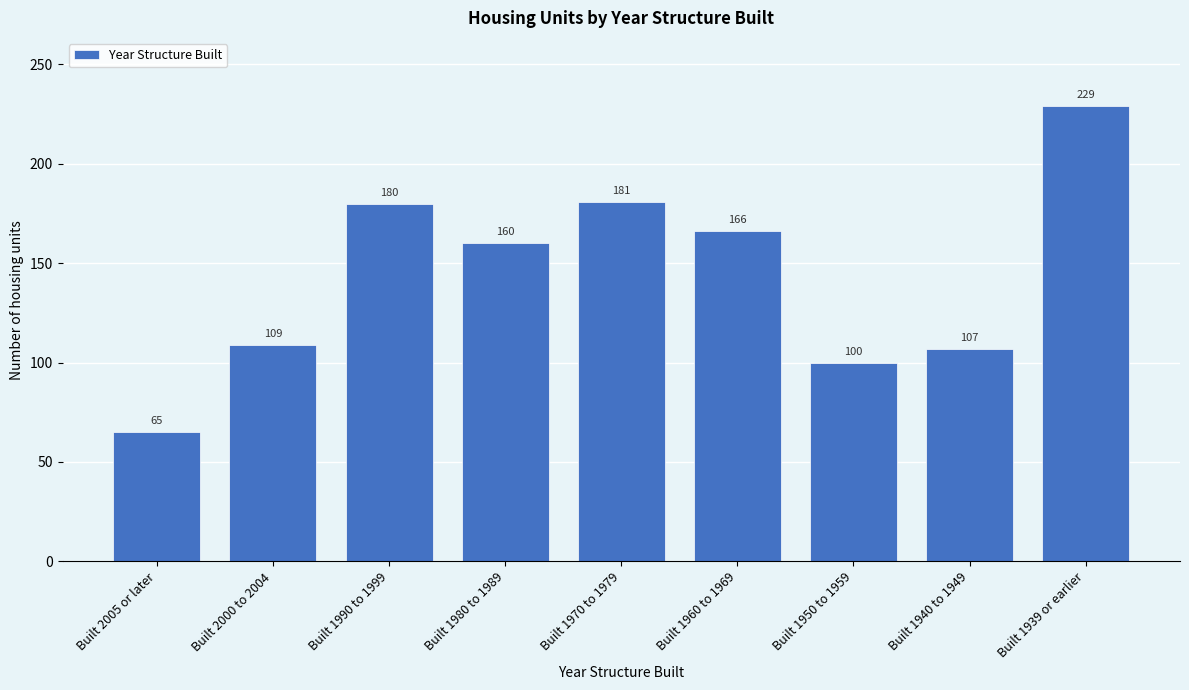

Reading right to left, list all the values displayed in this chart.

Built 1939 or earlier=229	Built 1940 to 1949=107	Built 1950 to 1959=100	Built 1960 to 1969=166	Built 1970 to 1979=181	Built 1980 to 1989=160	Built 1990 to 1999=180	Built 2000 to 2004=109	Built 2005 or later=65